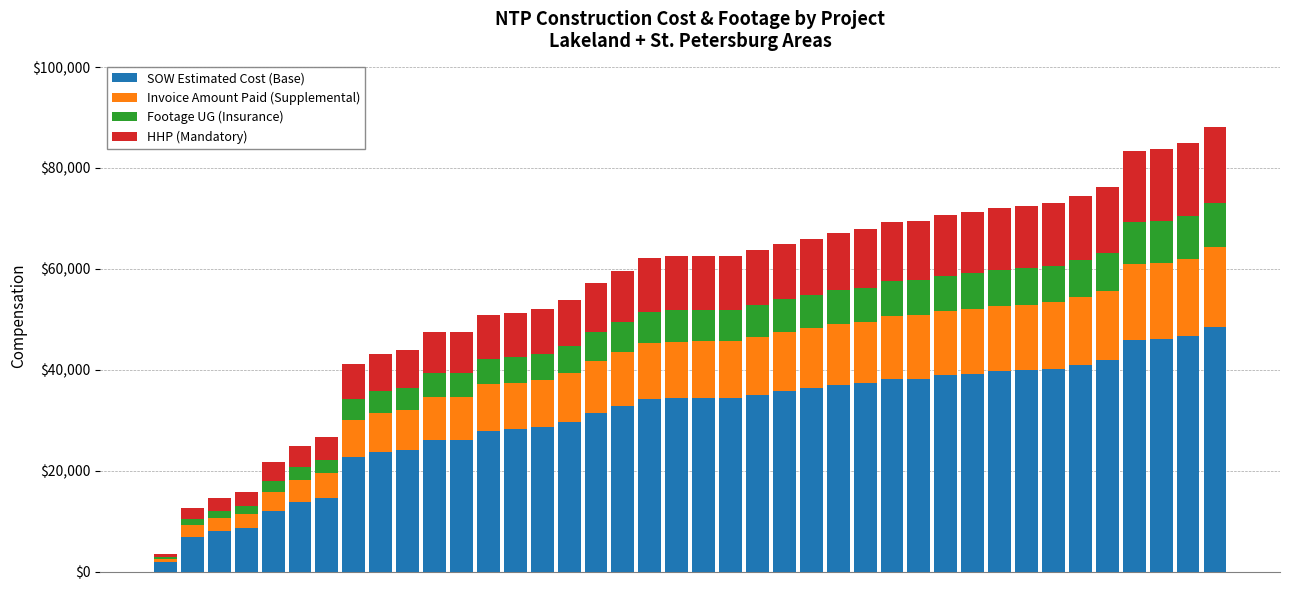

What is the difference between the second highest and second lowest values in the SOW Estimated Cost (Base) series?

39783.7